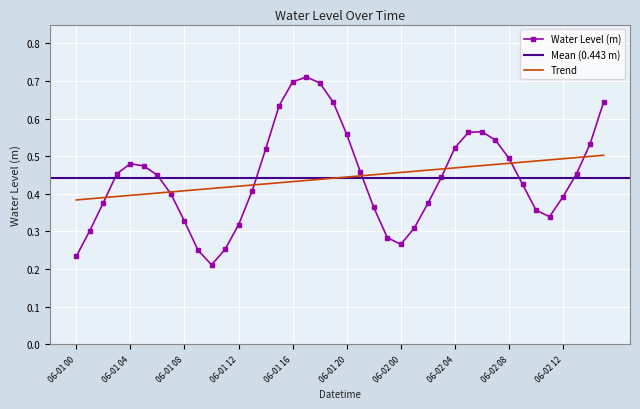

True or false: the data has more than 2 interior local peaks.

True